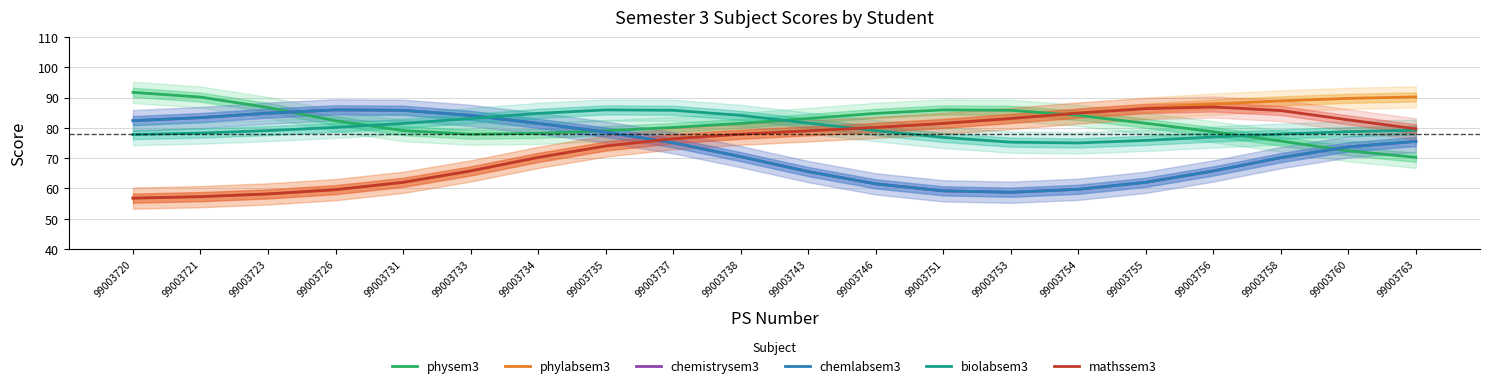

What is the highest value of the mathssem3 series?

86.9